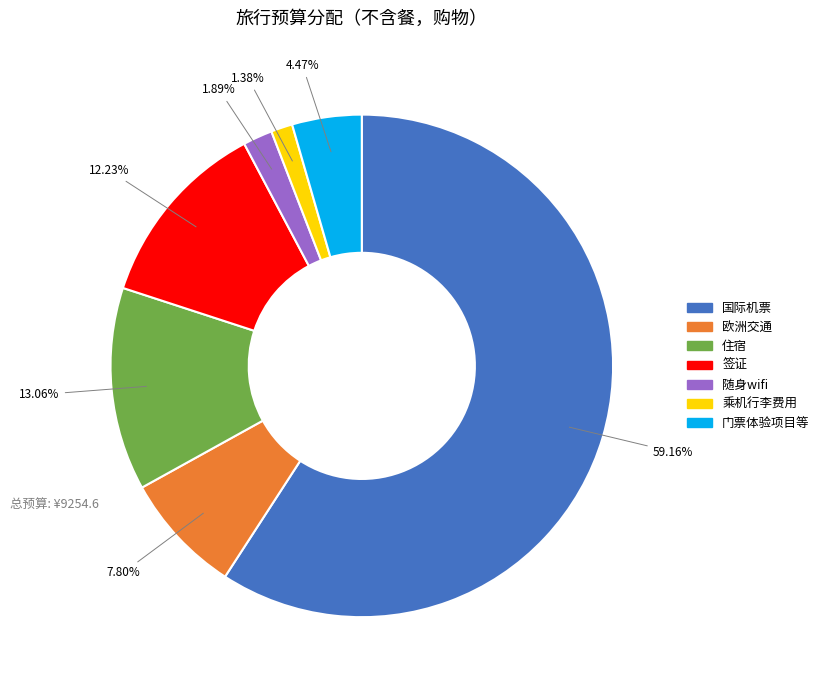

Does 签证 account for over 50% of the chart?

No